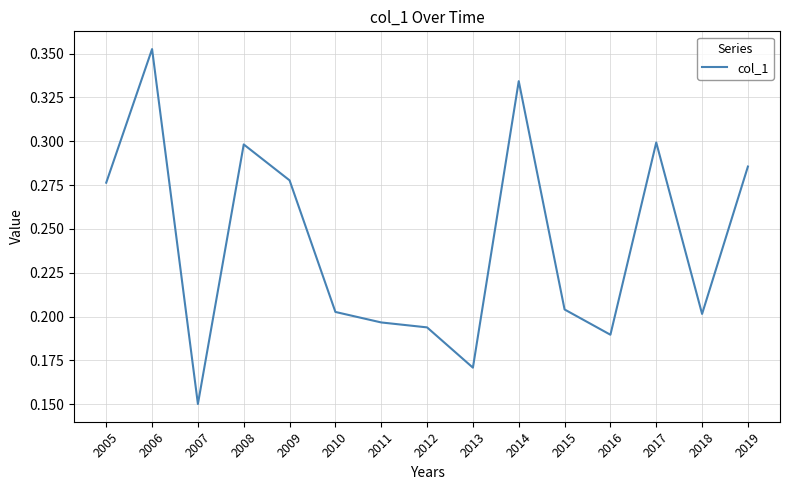

The value at 2006 is 0.6. True or false?

False